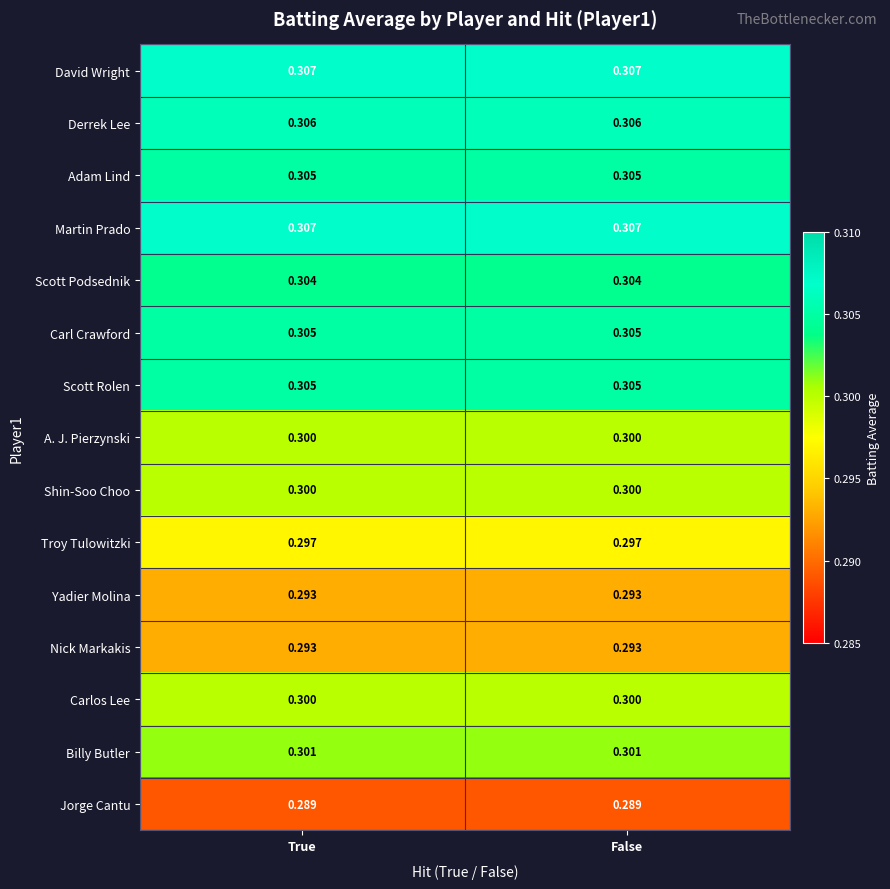

Is the value of Yadier Molina at True greater than the value of Shin-Soo Choo at False?

No